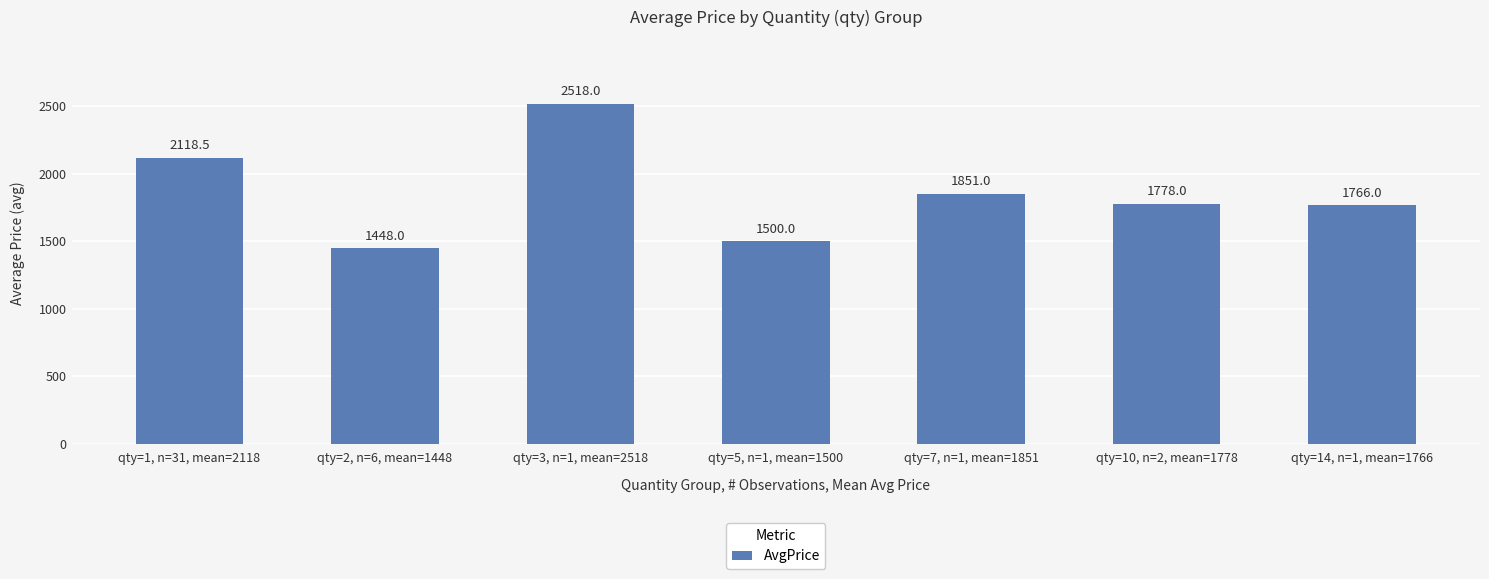

What position from the left is qty=14, n=1, mean=1766?

7